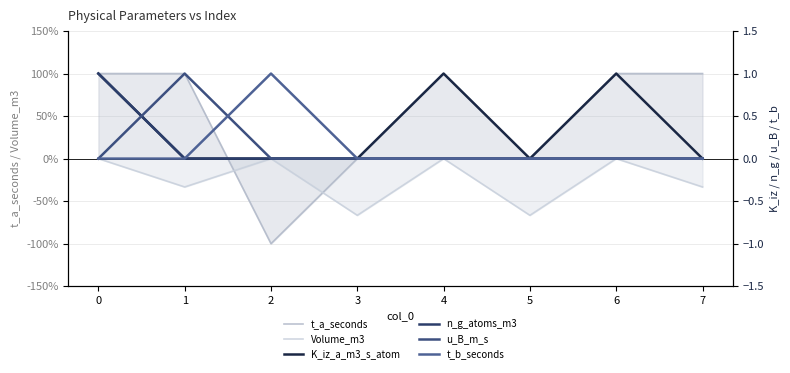

What is the maximum value for t_b_seconds?

1.0